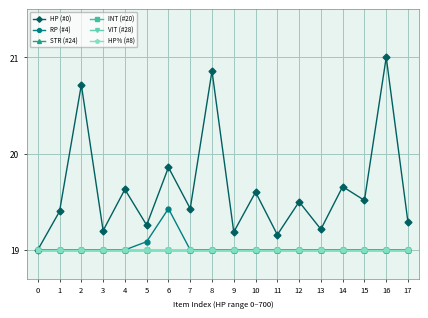

What is the sum of all RP (#4) values?

342.5